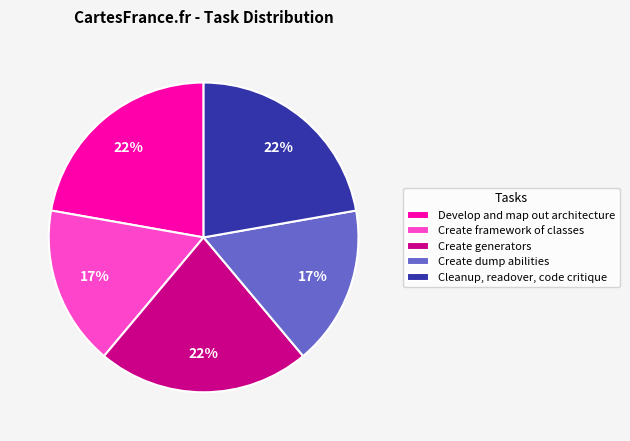

Do Create dump abilities and Cleanup, readover, code critique together represent more than half of the pie?

No